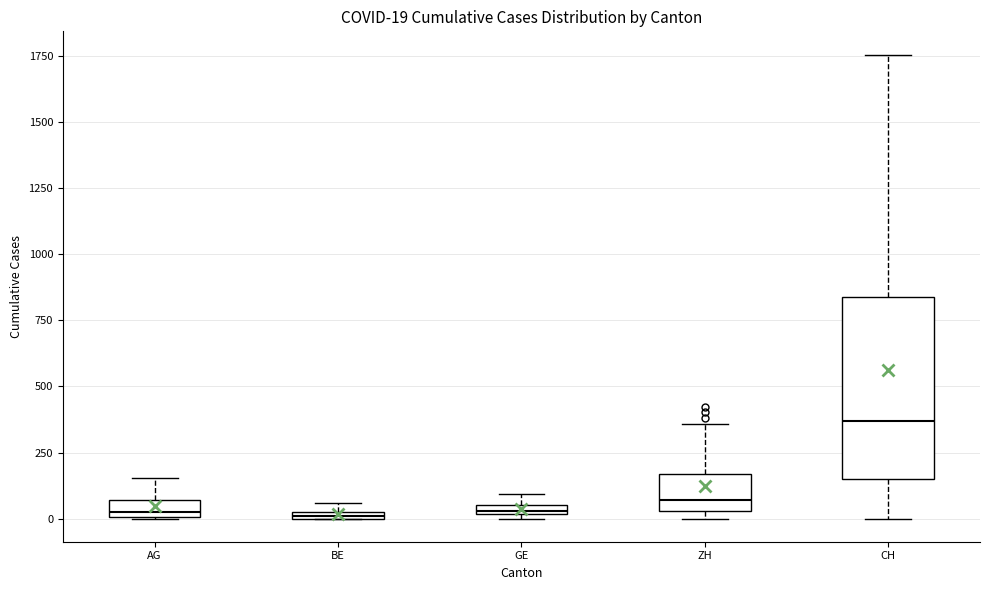

Which box is the tallest, from its lower edge to its upper edge?

CH